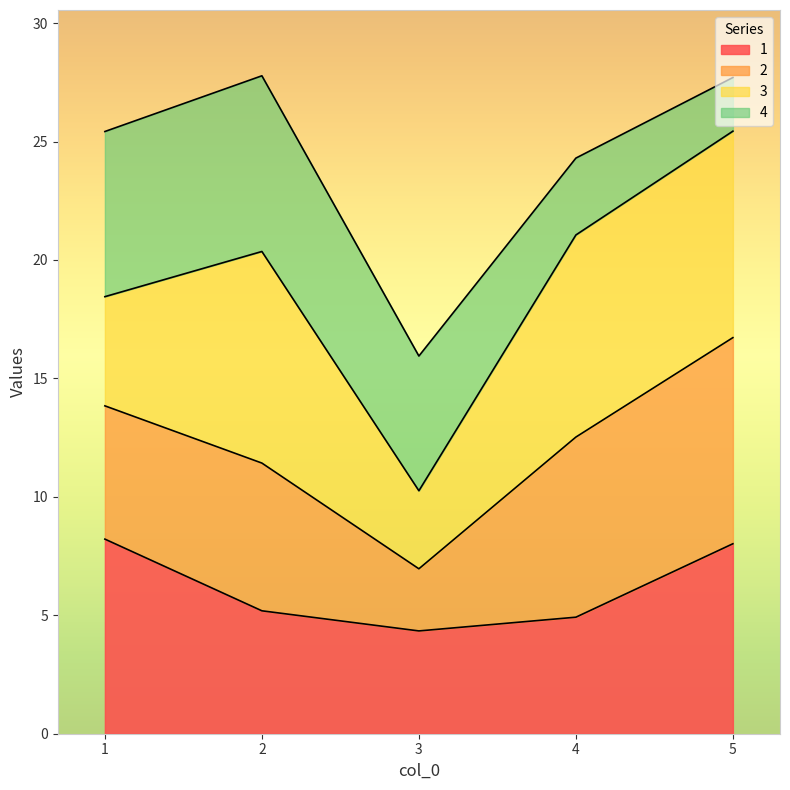

Which category has the highest value in the 1 series?

1